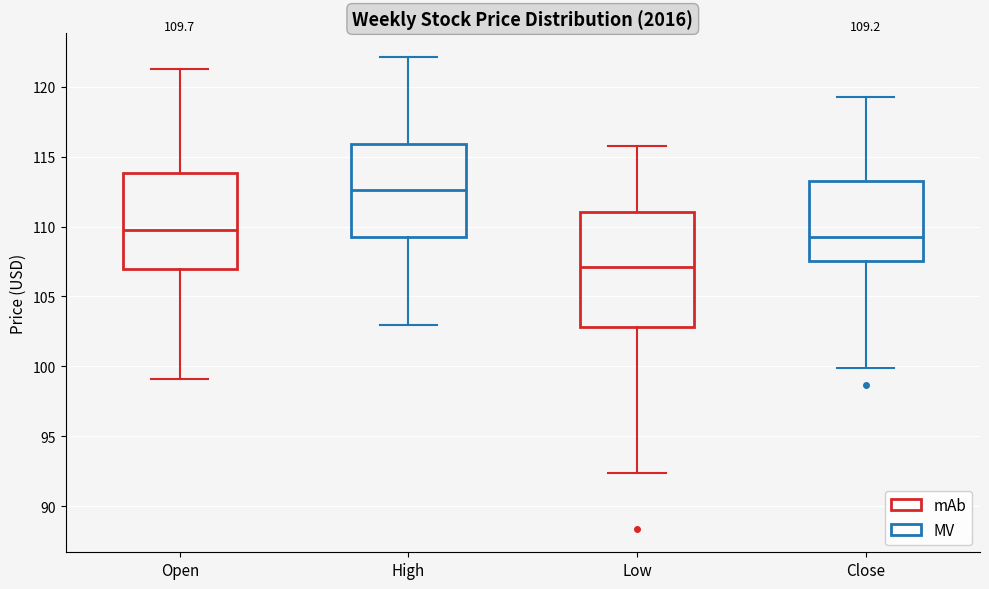

Which box has the lowest median line?

Low